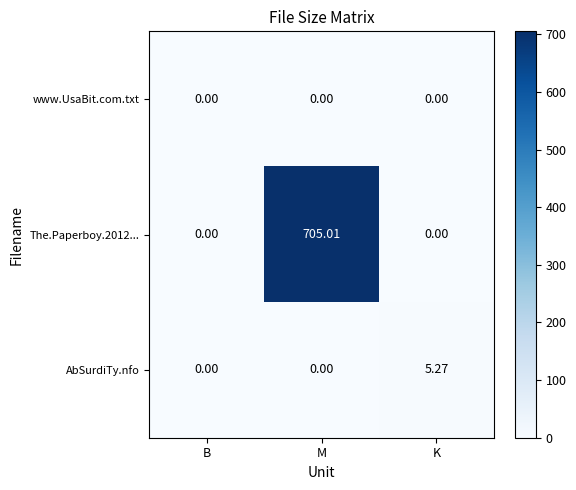

Which series changed the most between B and K?

AbSurdiTy.nfo